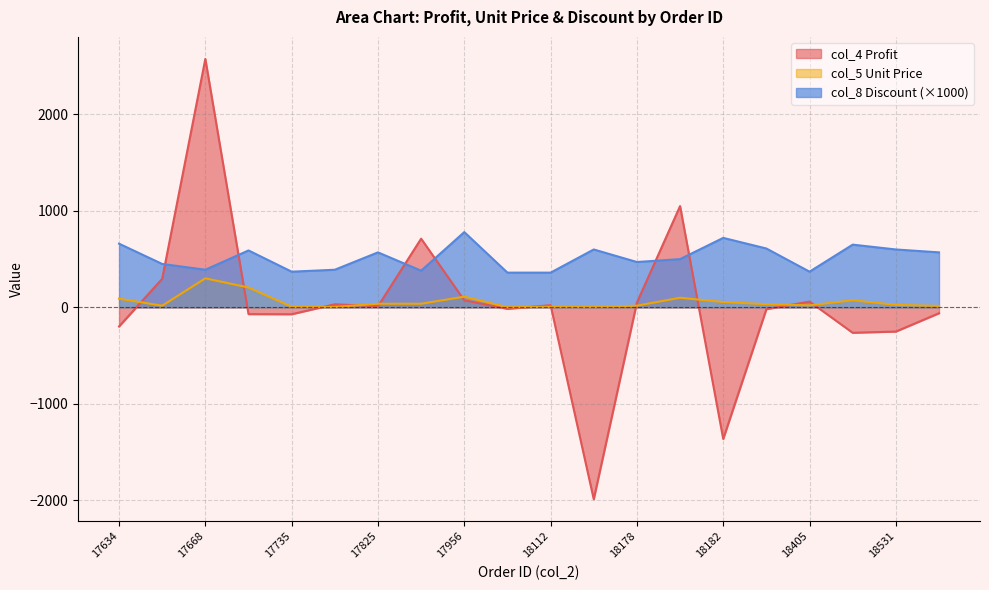

What is the highest value of the col_5 (Unit Price) series?

301.0